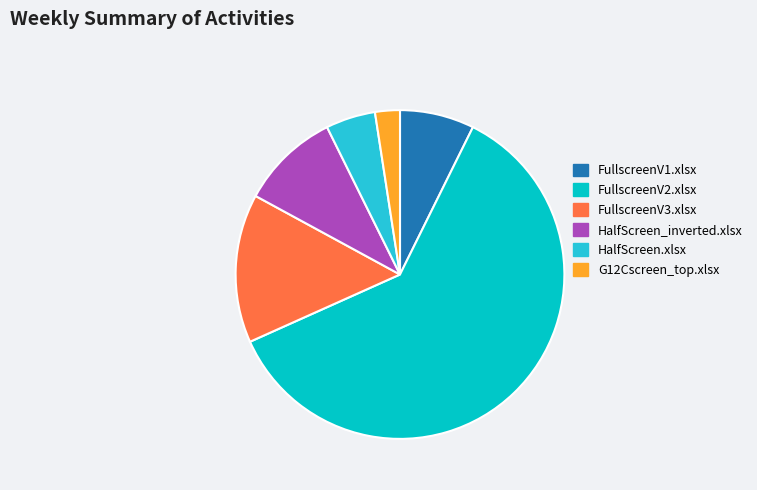

Does FullscreenV2.xlsx represent more than half of the total?

Yes